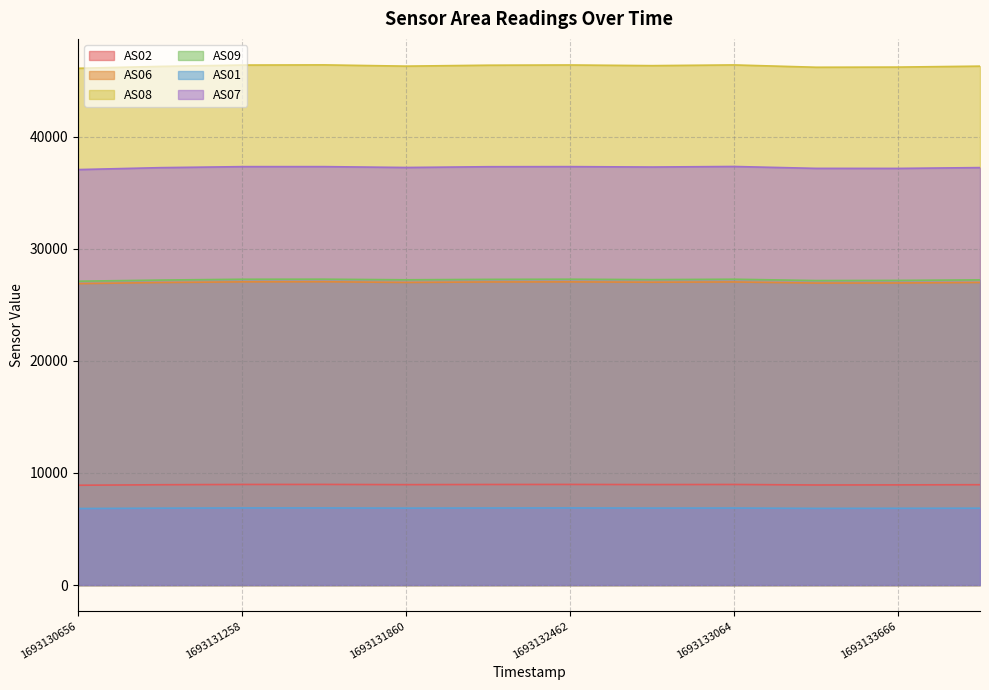

True or false: AS06 and AS01 cross at least once.

False